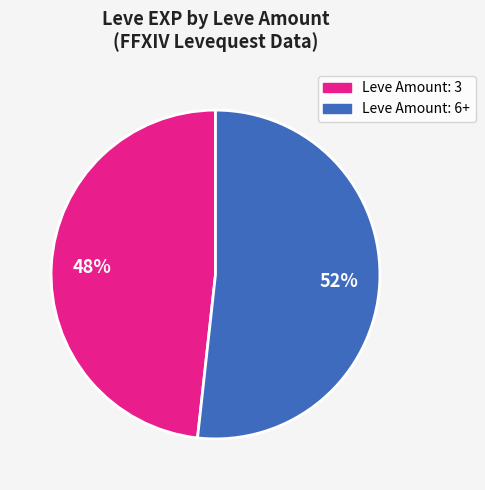

Is there any slice that represents more than half of the pie?

Yes